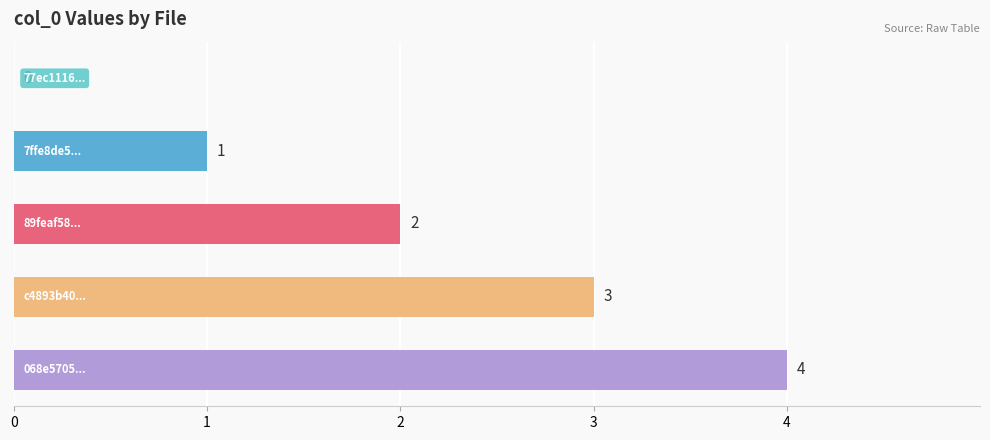

How many values are between 1 and 3?

3